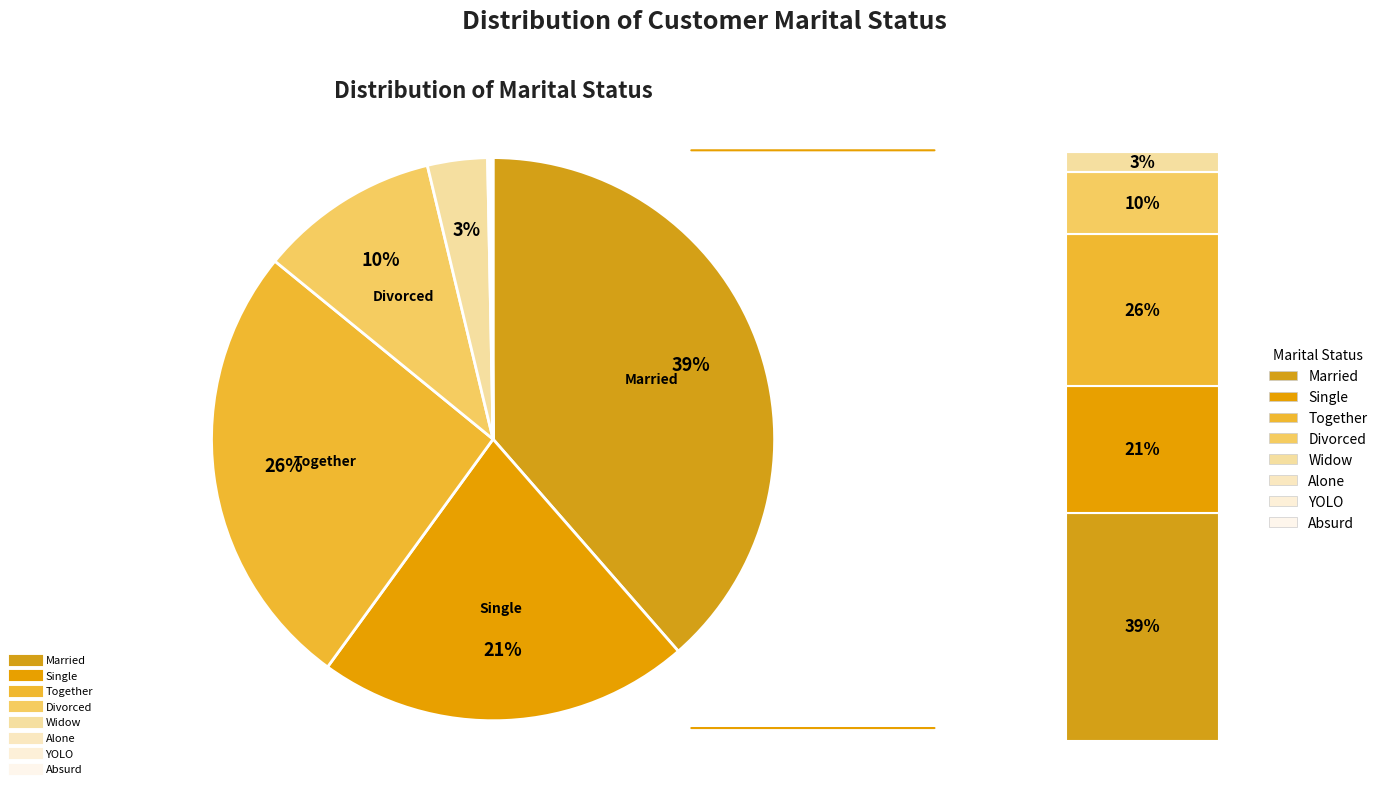

Is there a majority slice in this chart?

No